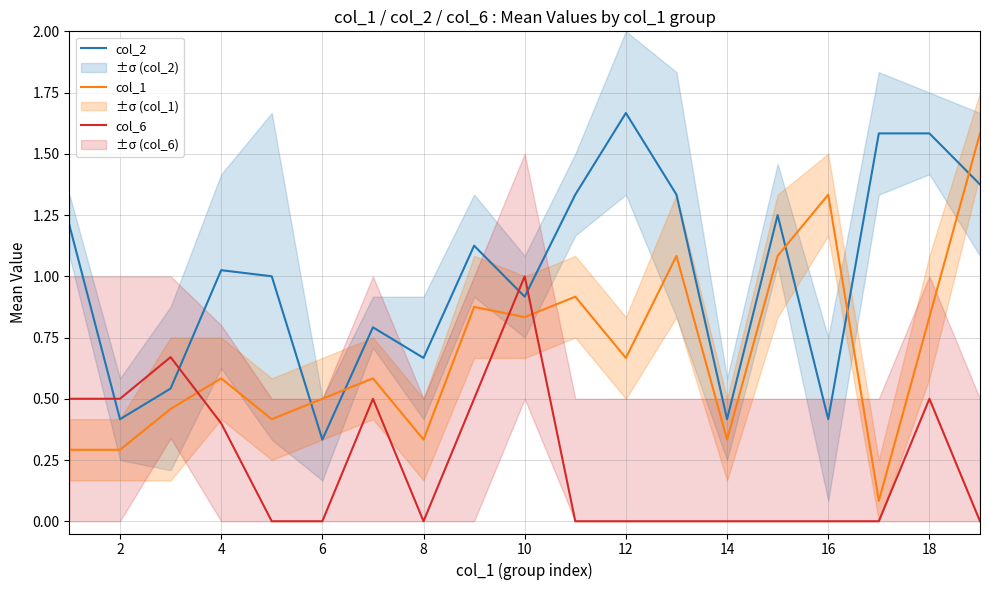

Which series has the largest range (max minus min)?

col_1